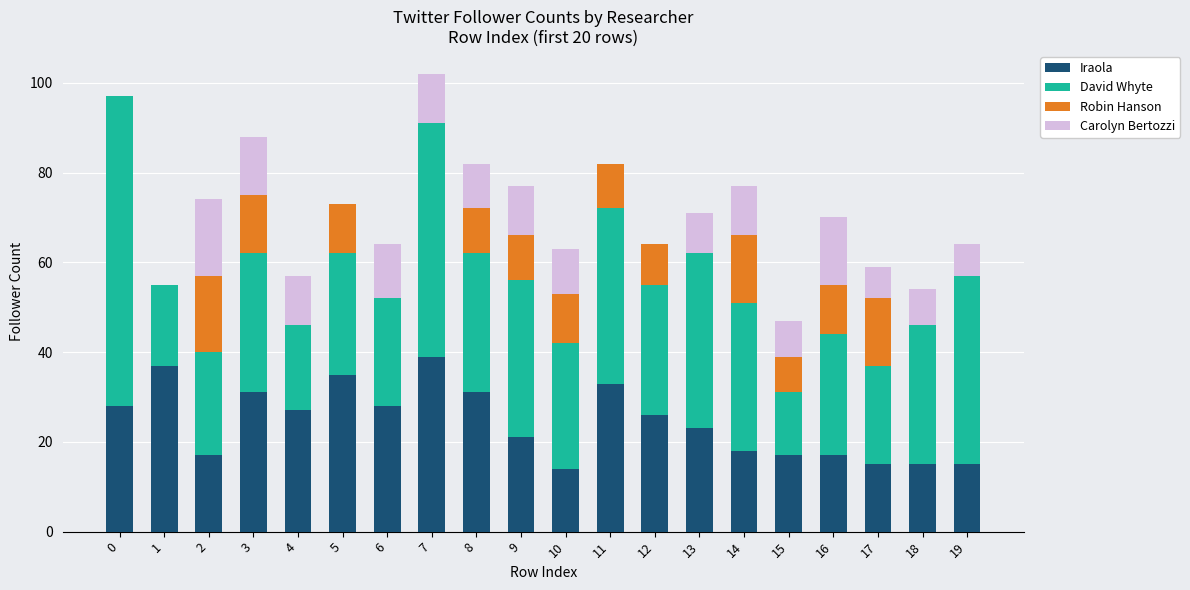

Is it true that Iraola equals 14 at 10?

True